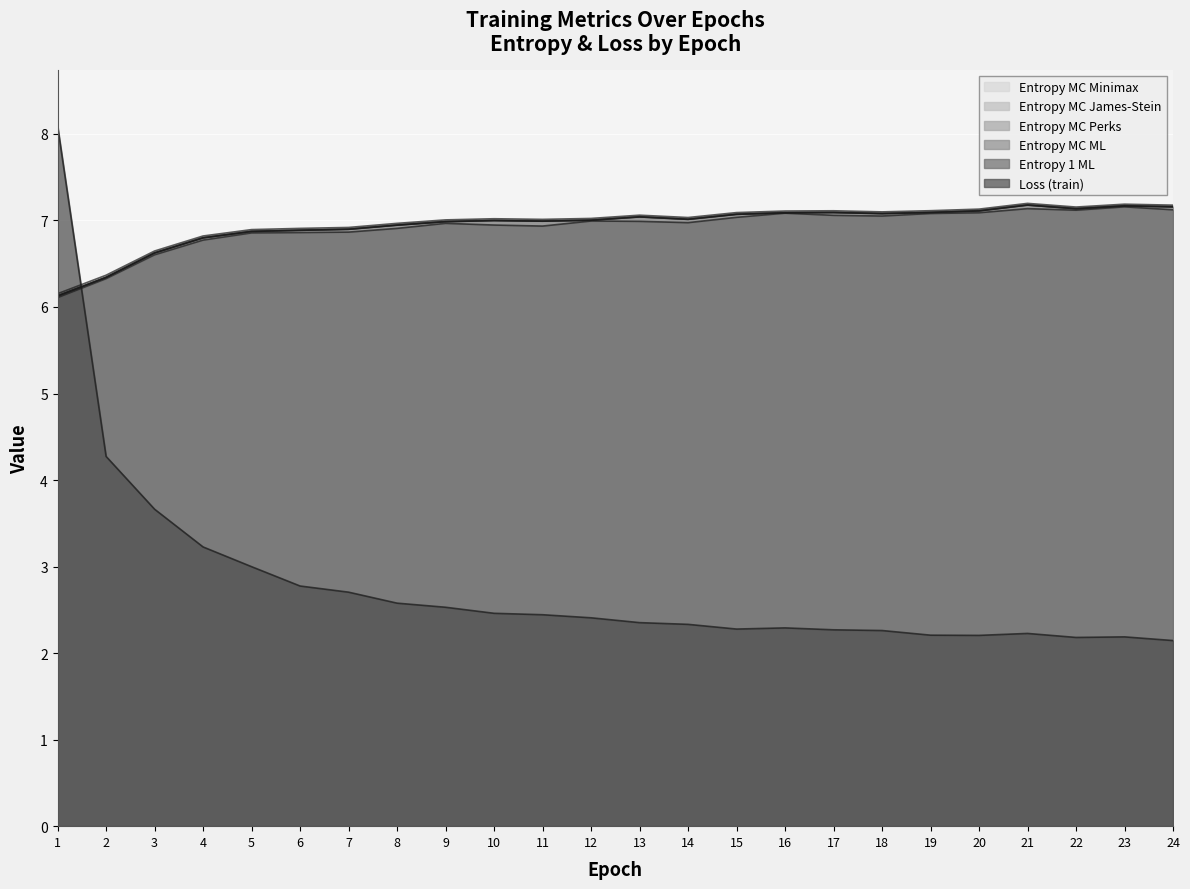

What is the difference between the entropy_msg_mc_minimax_train values at 15 and 1?

0.9